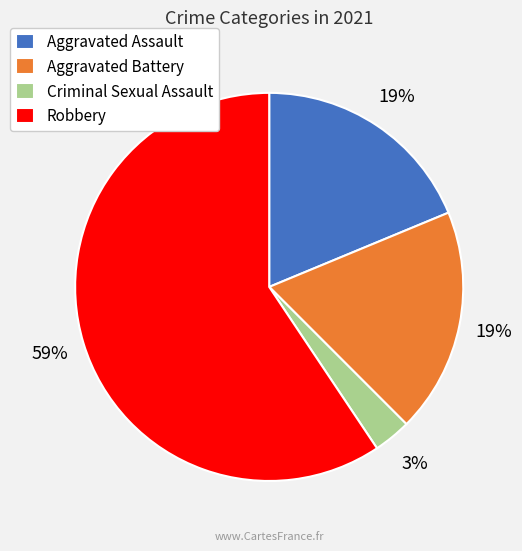

Combined, do Aggravated Assault and Criminal Sexual Assault account for over 50%?

No